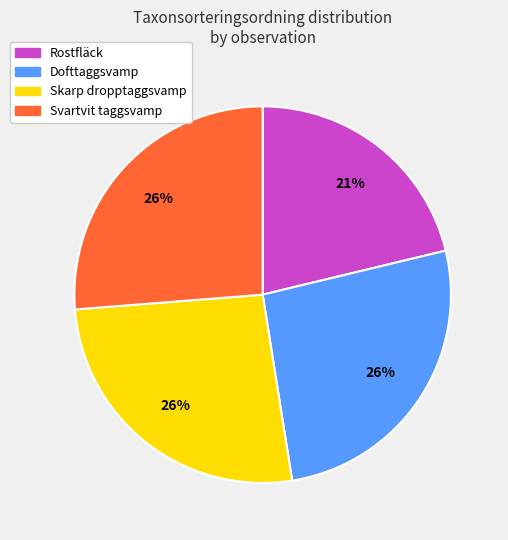

To the nearest percent, what is the difference between the largest and smallest slice percentages?

5%